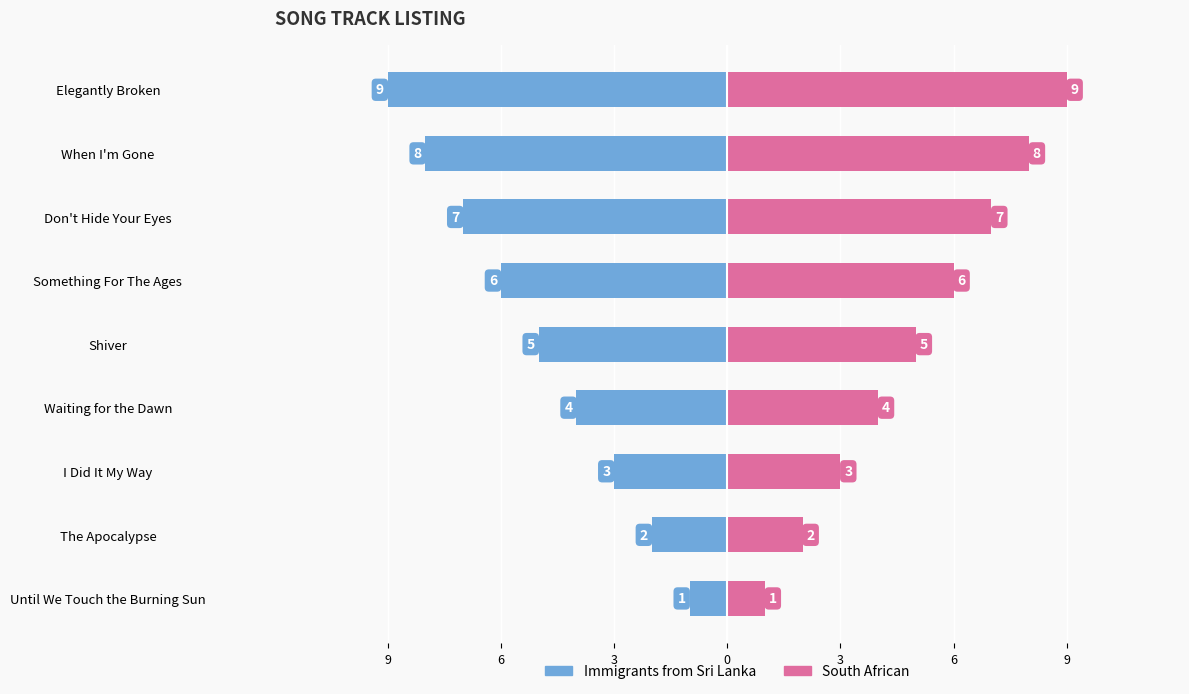

What is the sum of all Track Number (Right) values?

45